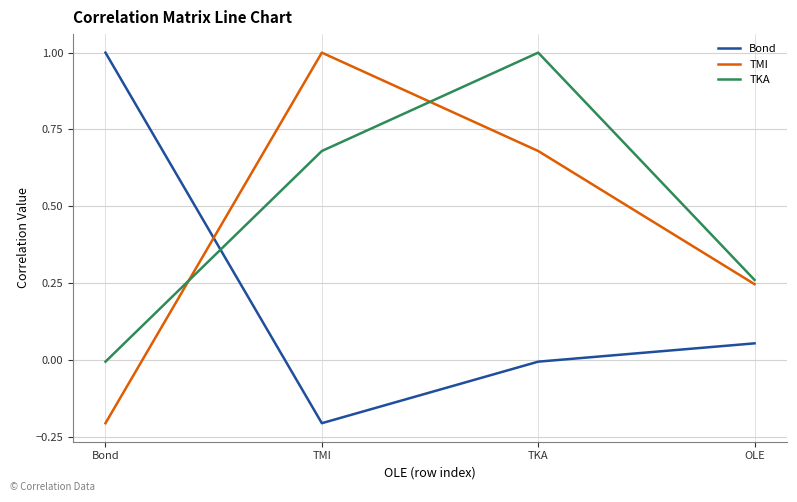

Which series has the largest total across all categories?

TKA